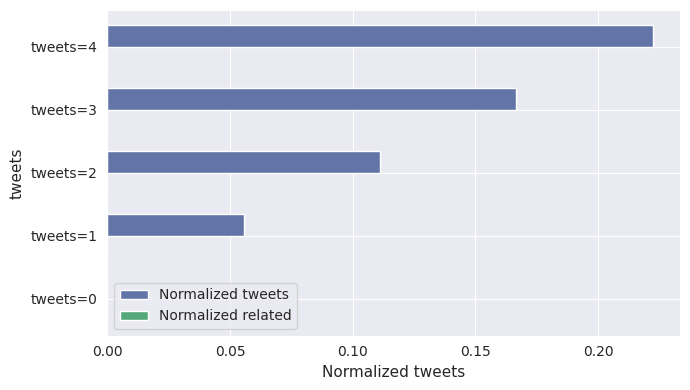

What is the change in value from tweets=1 to tweets=2?

+0.1